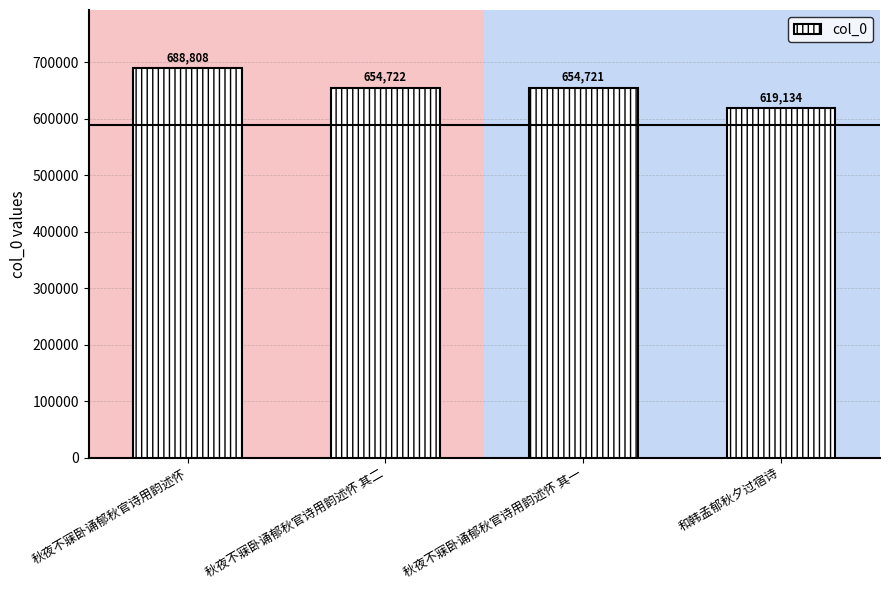

Read the value at 秋夜不寐卧诵郁秋官诗用韵述怀 其一, to the nearest 50.

654700